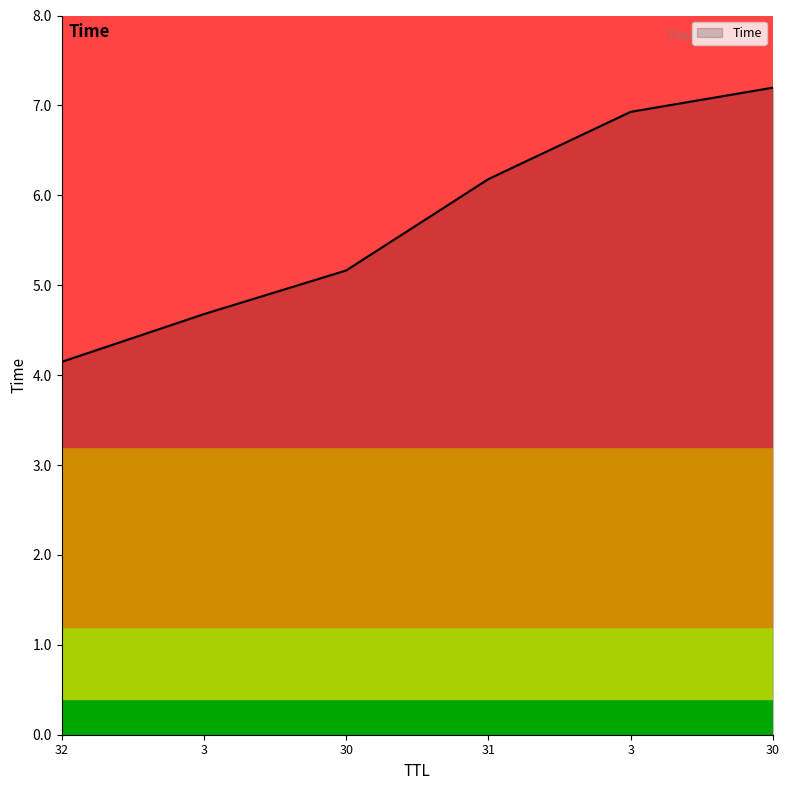

Is this an area chart (filled region under the line)?

Yes